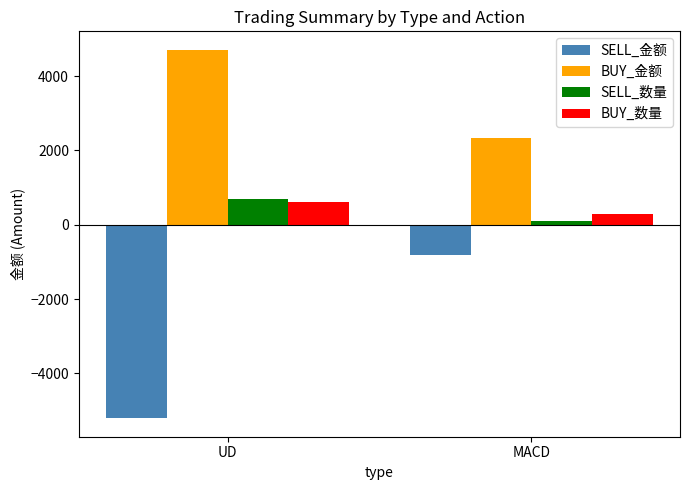

What is the difference between the maximum and minimum values in the BUY_数量 series?

300